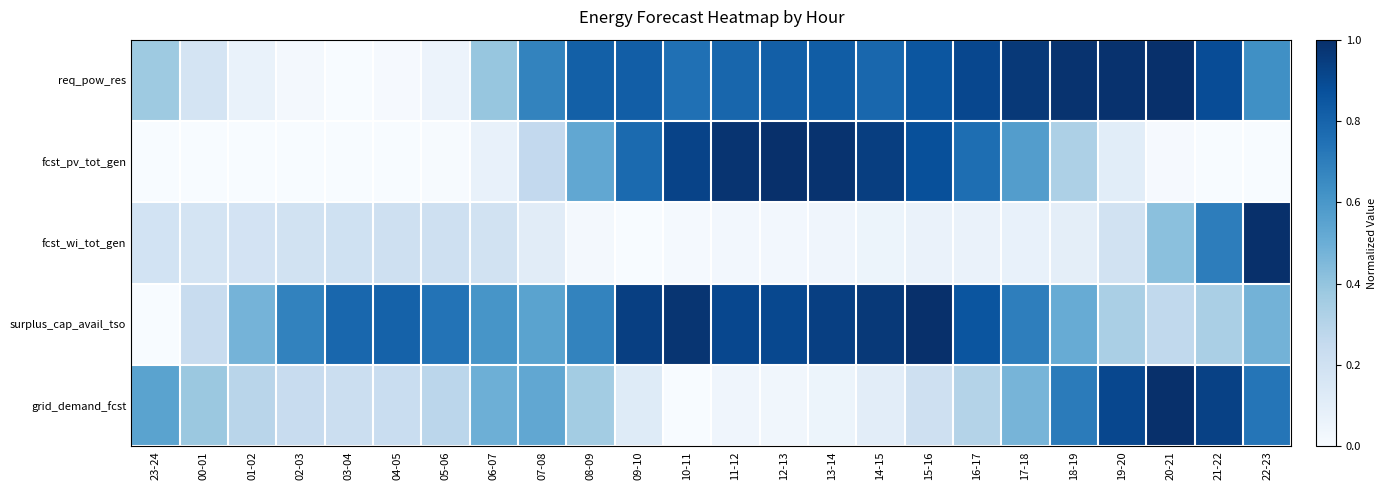

Reading left to right, extract all data points from this chart.

req_pow_res: 23-24=0.4	00-01=0.2	01-02=0.1	02-03=0.0	03-04=0.0	04-05=0.0	05-06=0.1	06-07=0.4	07-08=0.7	08-09=0.8	09-10=0.8	10-11=0.8	11-12=0.8	12-13=0.8	13-14=0.8	14-15=0.8	15-16=0.9	16-17=0.9	17-18=1.0	18-19=1.0	19-20=1.0	20-21=1.0	21-22=0.9	22-23=0.6
fcst_pv_tot_gen: 23-24=0.0	00-01=0.0	01-02=0.0	02-03=0.0	03-04=0.0	04-05=0.0	05-06=0.0	06-07=0.1	07-08=0.3	08-09=0.5	09-10=0.8	10-11=0.9	11-12=1.0	12-13=1.0	13-14=1.0	14-15=0.9	15-16=0.9	16-17=0.8	17-18=0.6	18-19=0.3	19-20=0.1	20-21=0.0	21-22=0.0	22-23=0.0
fcst_wi_tot_gen: 23-24=0.2	00-01=0.2	01-02=0.2	02-03=0.2	03-04=0.2	04-05=0.2	05-06=0.2	06-07=0.2	07-08=0.1	08-09=0.0	09-10=0.0	10-11=0.0	11-12=0.0	12-13=0.0	13-14=0.0	14-15=0.1	15-16=0.1	16-17=0.1	17-18=0.1	18-19=0.1	19-20=0.2	20-21=0.4	21-22=0.7	22-23=1.0
surplus_cap_avail_tso: 23-24=0.0	00-01=0.2	01-02=0.5	02-03=0.7	03-04=0.8	04-05=0.8	05-06=0.7	06-07=0.6	07-08=0.5	08-09=0.7	09-10=0.9	10-11=1.0	11-12=0.9	12-13=0.9	13-14=0.9	14-15=1.0	15-16=1.0	16-17=0.9	17-18=0.7	18-19=0.5	19-20=0.3	20-21=0.3	21-22=0.3	22-23=0.5
grid_demand_fcst: 23-24=0.5	00-01=0.4	01-02=0.3	02-03=0.2	03-04=0.2	04-05=0.2	05-06=0.3	06-07=0.5	07-08=0.5	08-09=0.4	09-10=0.1	10-11=0.0	11-12=0.0	12-13=0.0	13-14=0.1	14-15=0.1	15-16=0.2	16-17=0.3	17-18=0.5	18-19=0.7	19-20=0.9	20-21=1.0	21-22=0.9	22-23=0.7